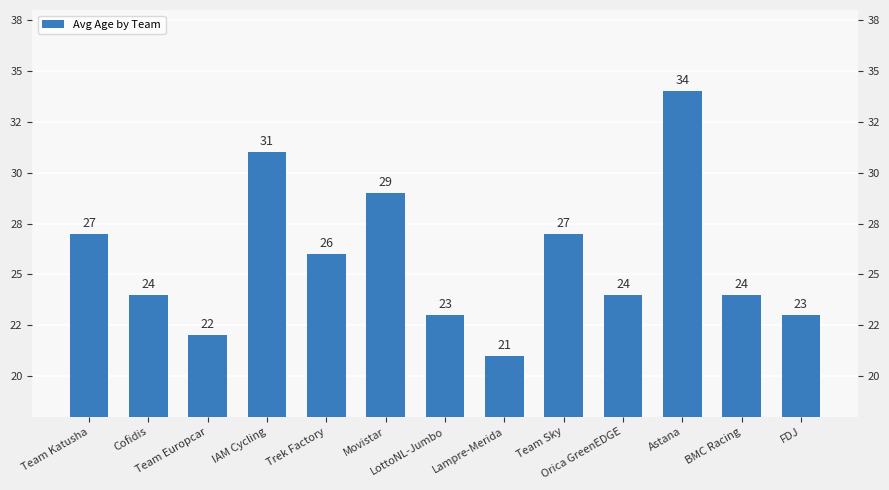

What is the sum of all values?

335